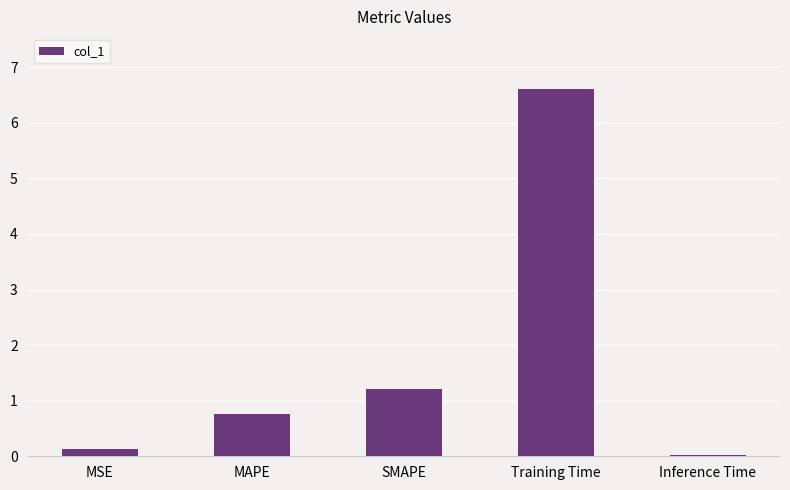

Which has a higher value, MAPE or Training Time?

Training Time